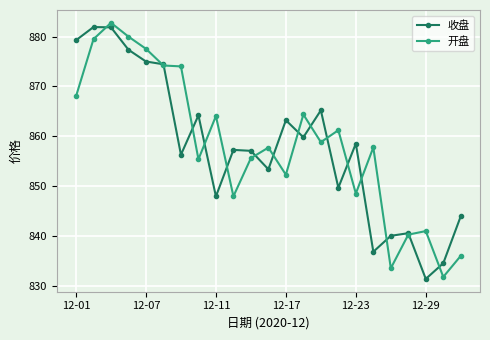

What is the maximum value for 收盘?

881.9